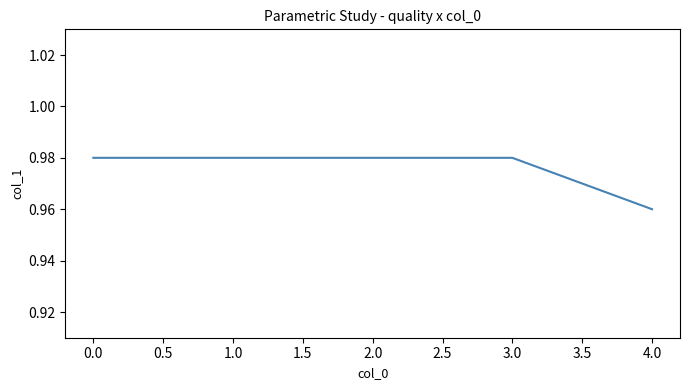

Count the number of data series in this chart.

1